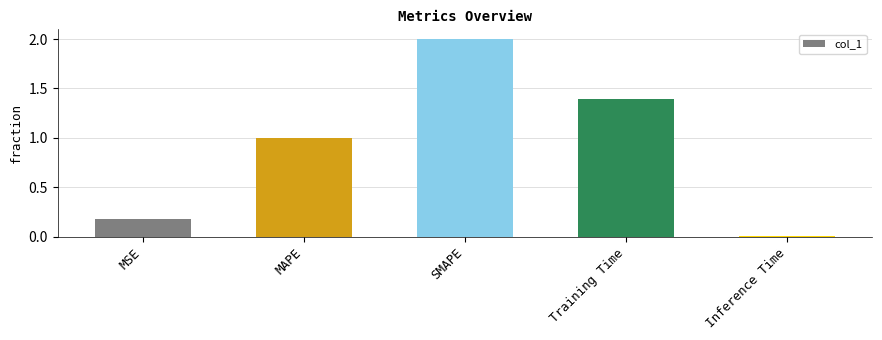

What is the label of the 3rd bar from the right?

SMAPE